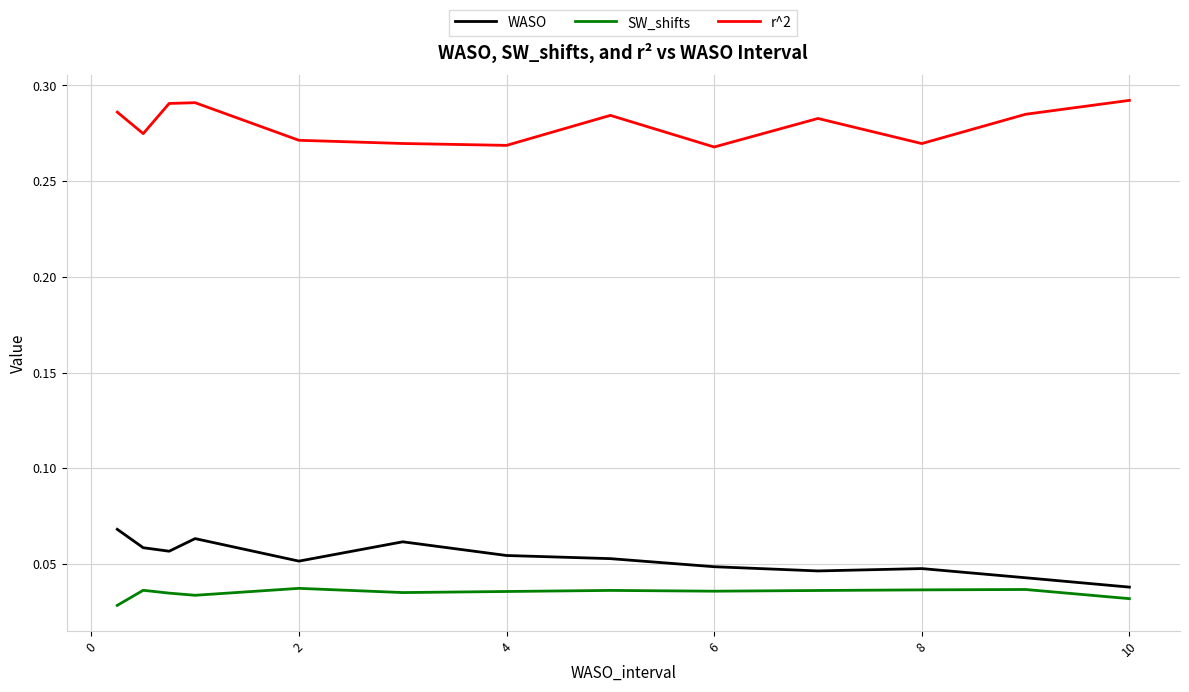

True or false: SW_shifts and r^2 cross at least once.

False